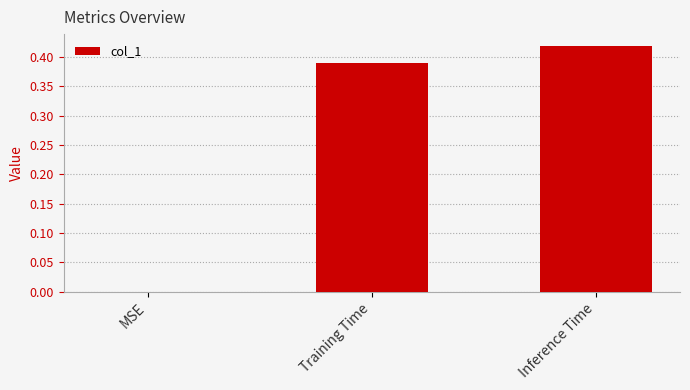

The value at MSE is 0.0. True or false?

True